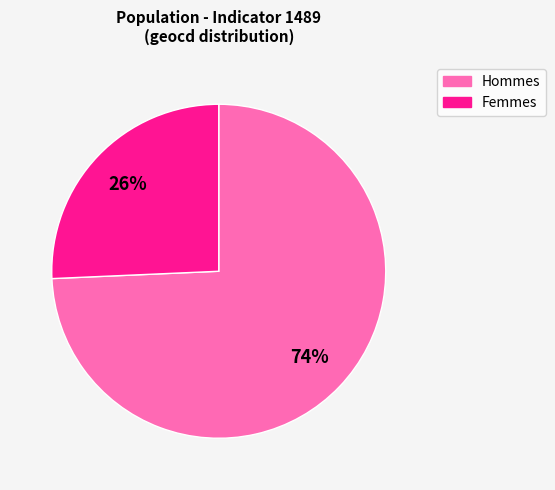

To the nearest percent, what is the average slice percentage?

50%